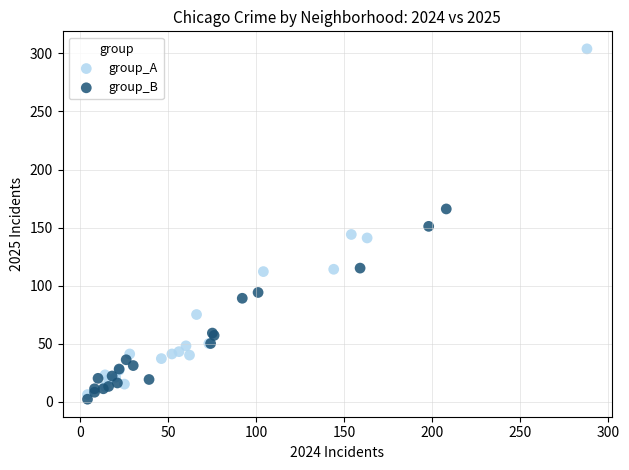

Which series has the widest spread of Y values?

group_A